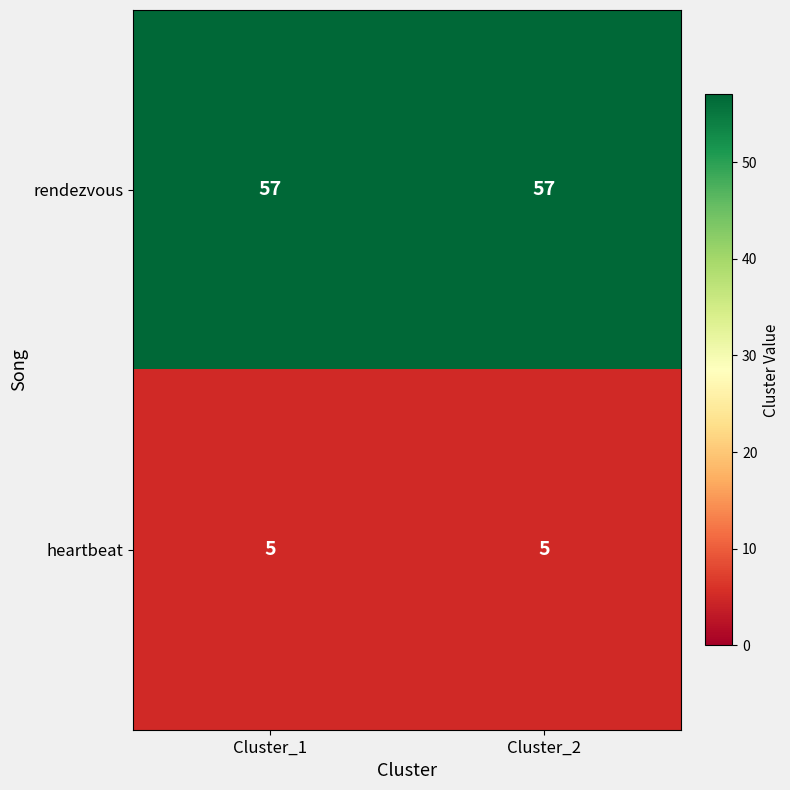

Is the value of heartbeat at Cluster_1 greater than the value of rendezvous at Cluster_2?

No